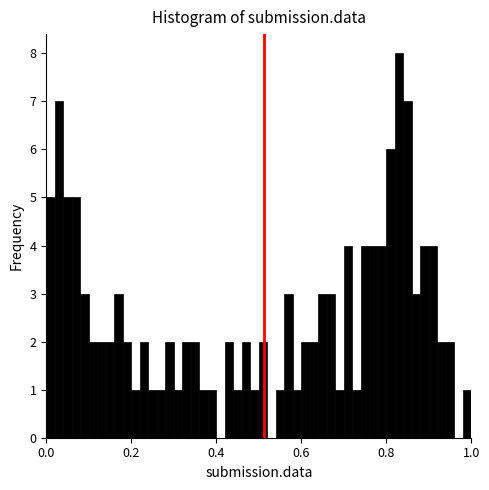

Around what value on the x-axis is the tallest bar? Give the approximate position of its centre, as read against the axis.

0.84